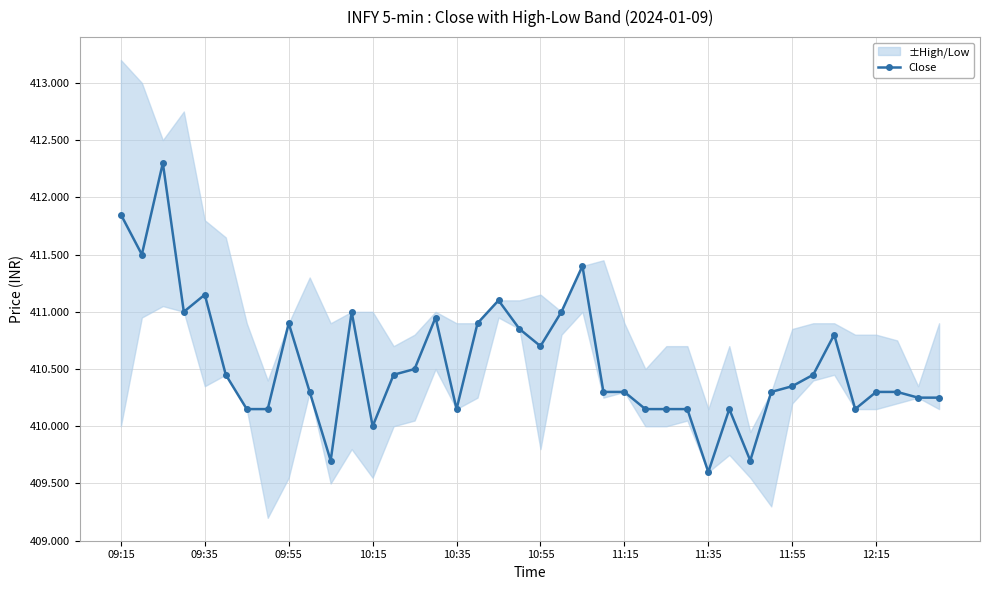

How many points are lower than both their immediate neighbors (excluding endpoints)?

9